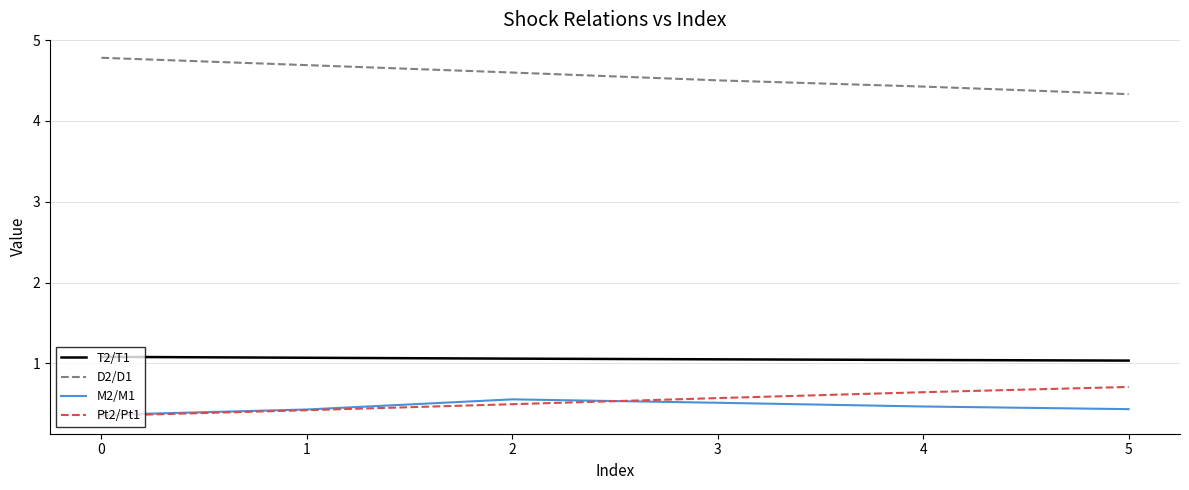

What are all the series names shown in the legend?

T2/T1, D2/D1, M2/M1, Pt2/Pt1